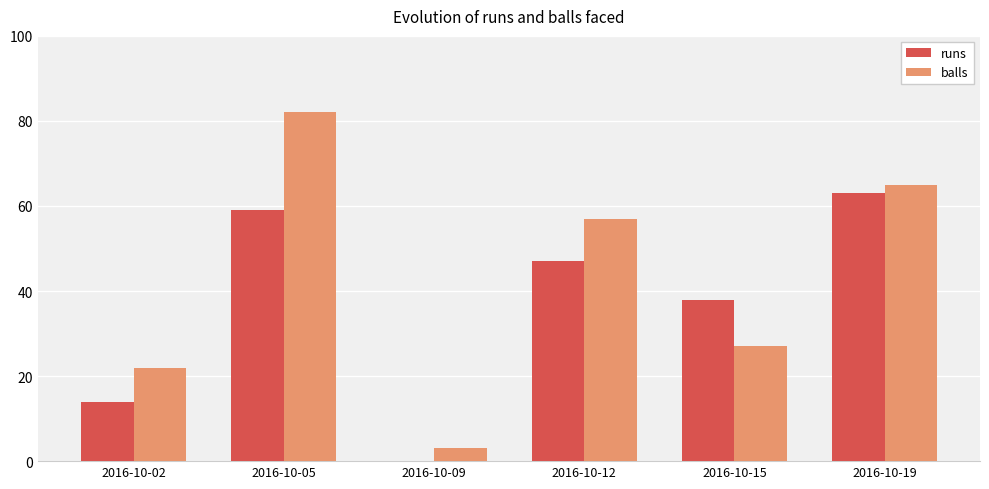

Reading left to right, extract all data points from this chart.

runs: 14	59	0	47	38	63
balls: 22	82	3	57	27	65